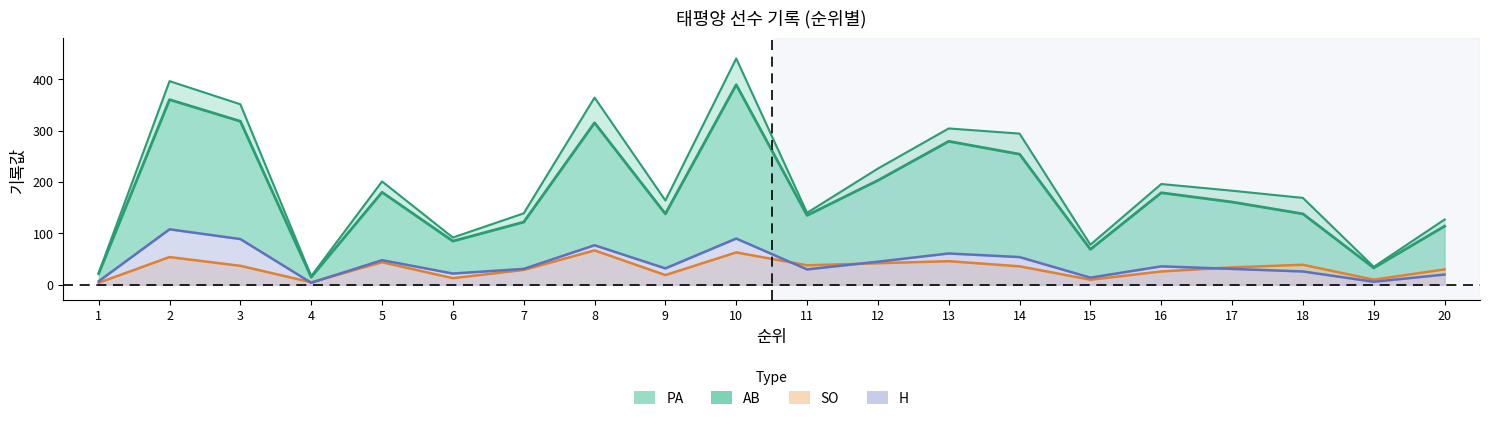

Which series has the widest spread of values?

PA